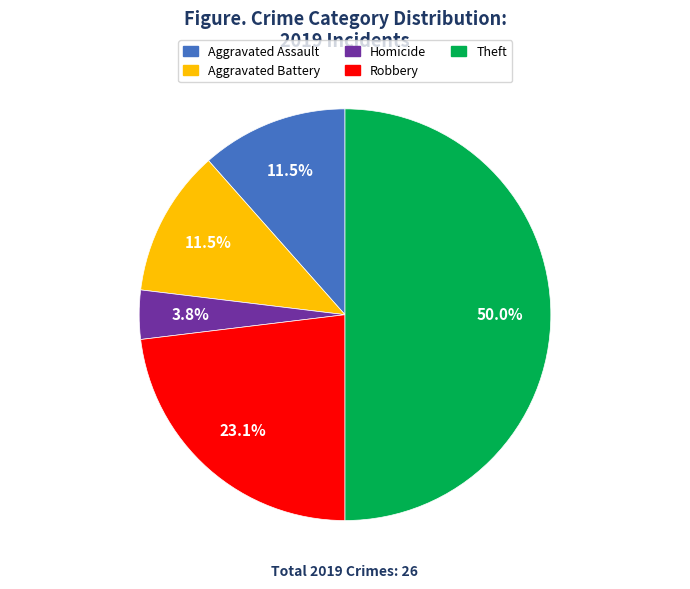

Which has a higher value, Aggravated Assault or Robbery?

Robbery